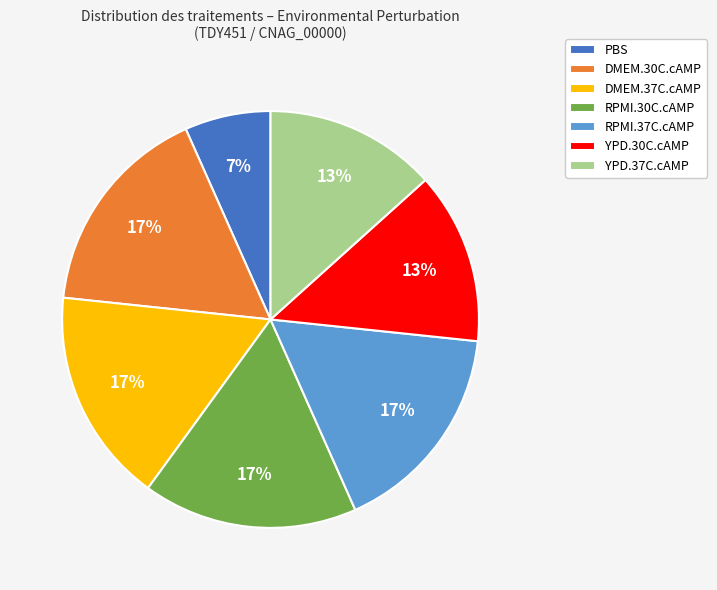

To the nearest percent, what portion does RPMI.37C.cAMP represent?

17%